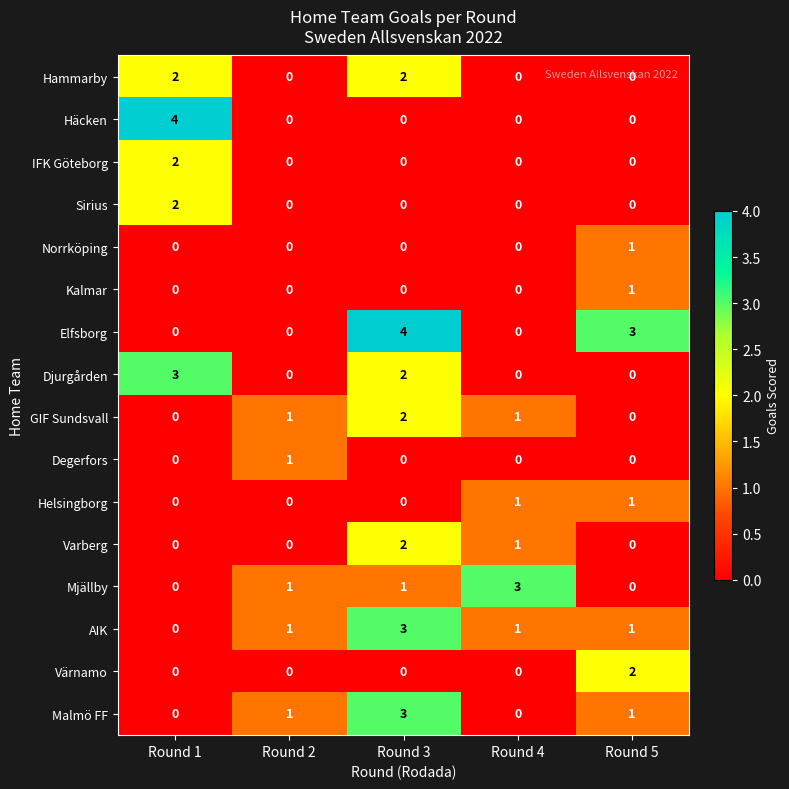

At which category is the sum across all series the highest?

Round 3